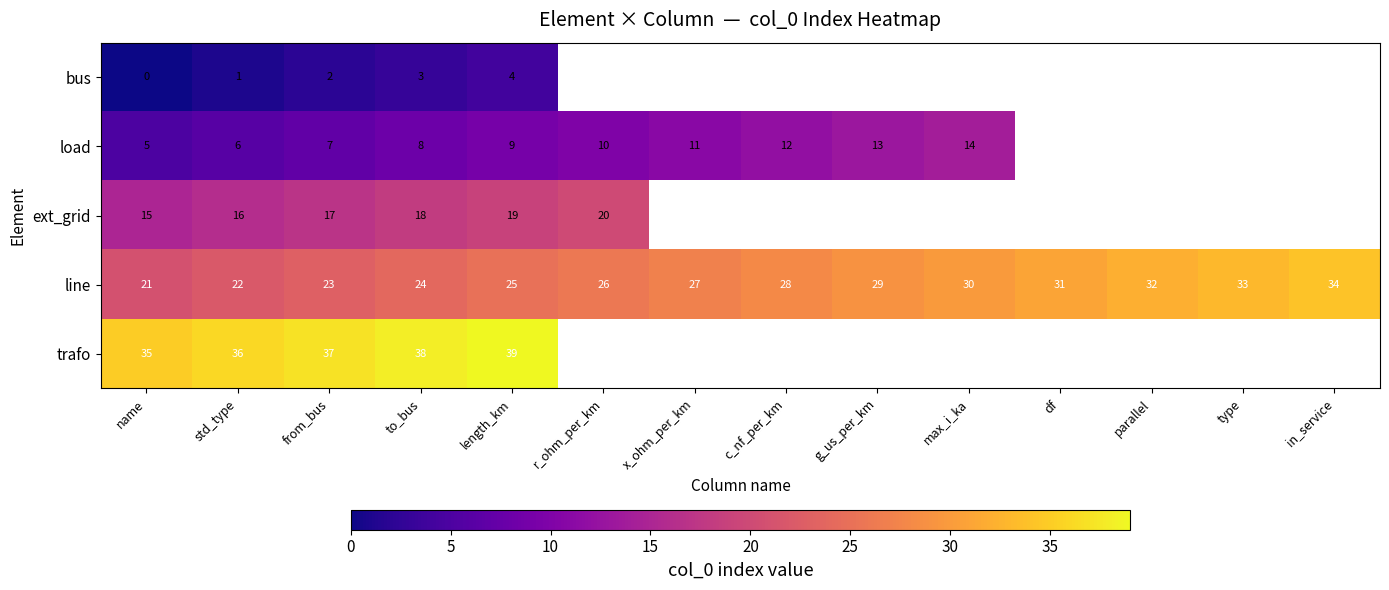

The line series shows 7.6 at parallel. True or false?

False